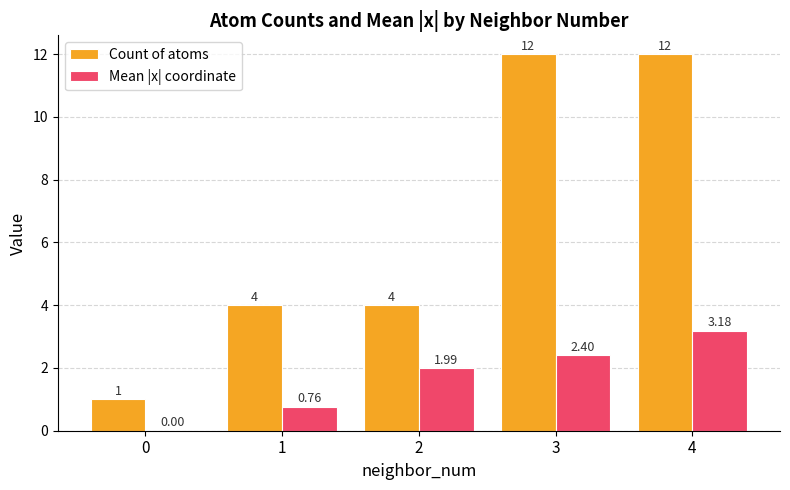

Between 1 and 4, which series saw the biggest shift?

Count of atoms